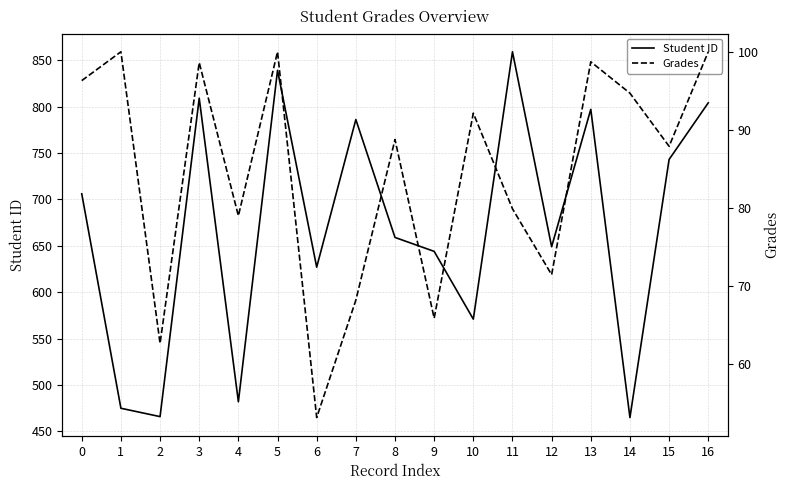

Which series has the largest range (max minus min)?

Student ID